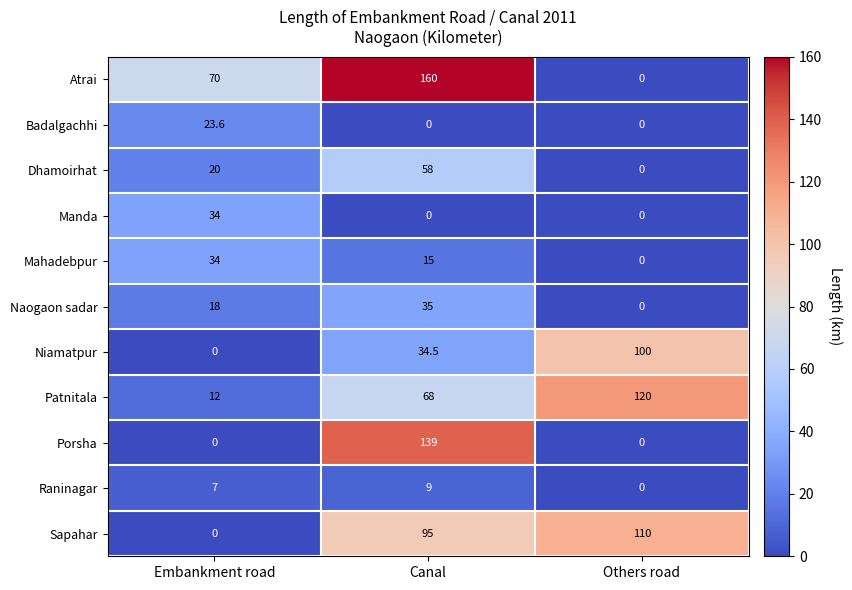

What is the total value across all series at Others road?

330.0